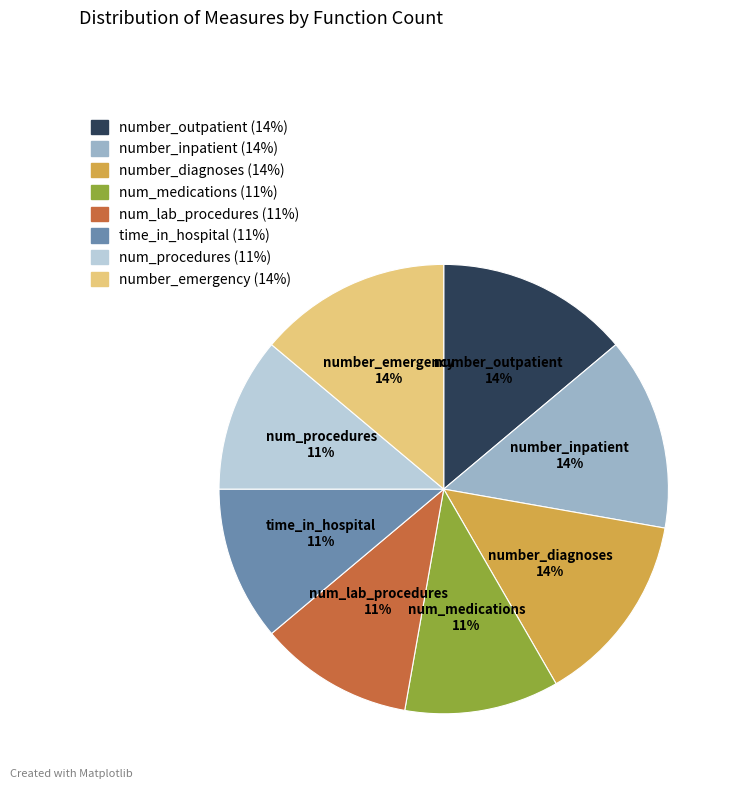

To the nearest percent, what is the difference between the number_inpatient and time_in_hospital slice percentages?

3%